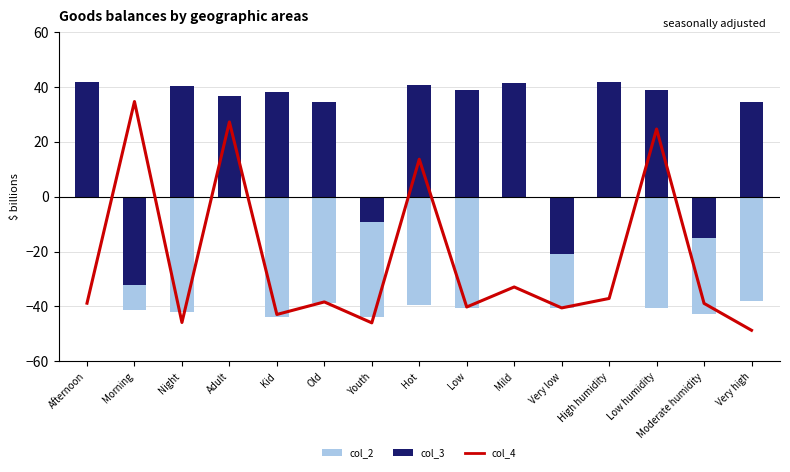

Which series has the largest total across all categories?

col_3